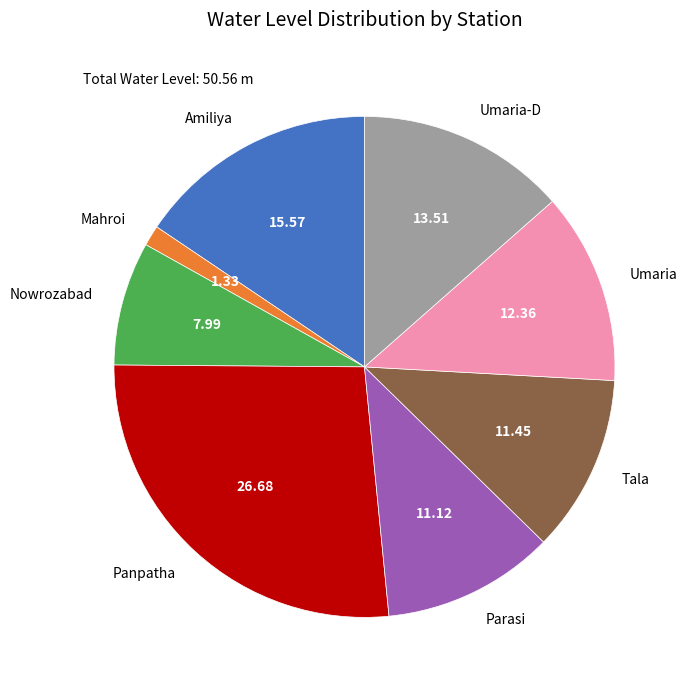

What is the ratio of the value at Panpatha to the value at Nowrozabad?

3.3